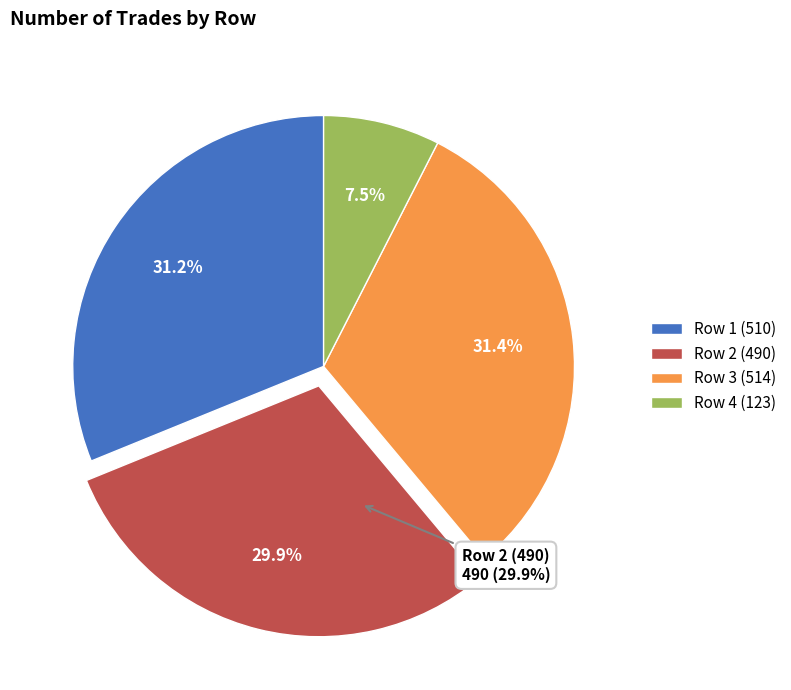

Which category has the smallest portion of the pie?

123 trades